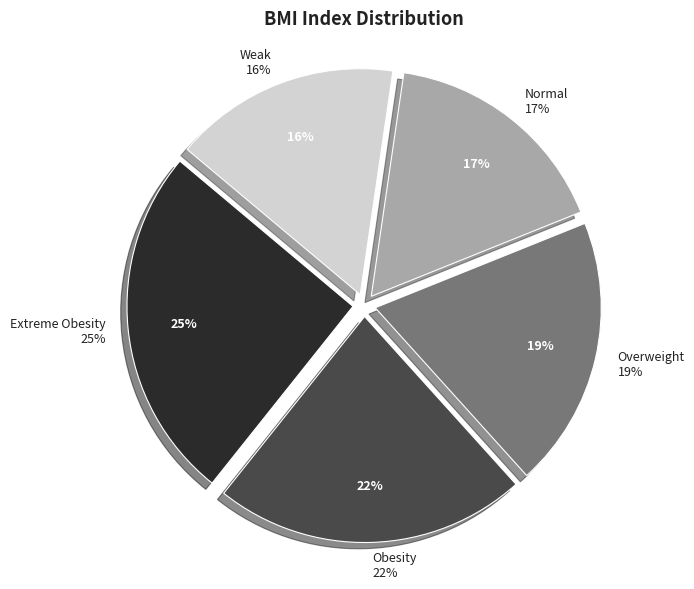

The Extreme Obesity slice represents 25% of the pie. True or false?

True